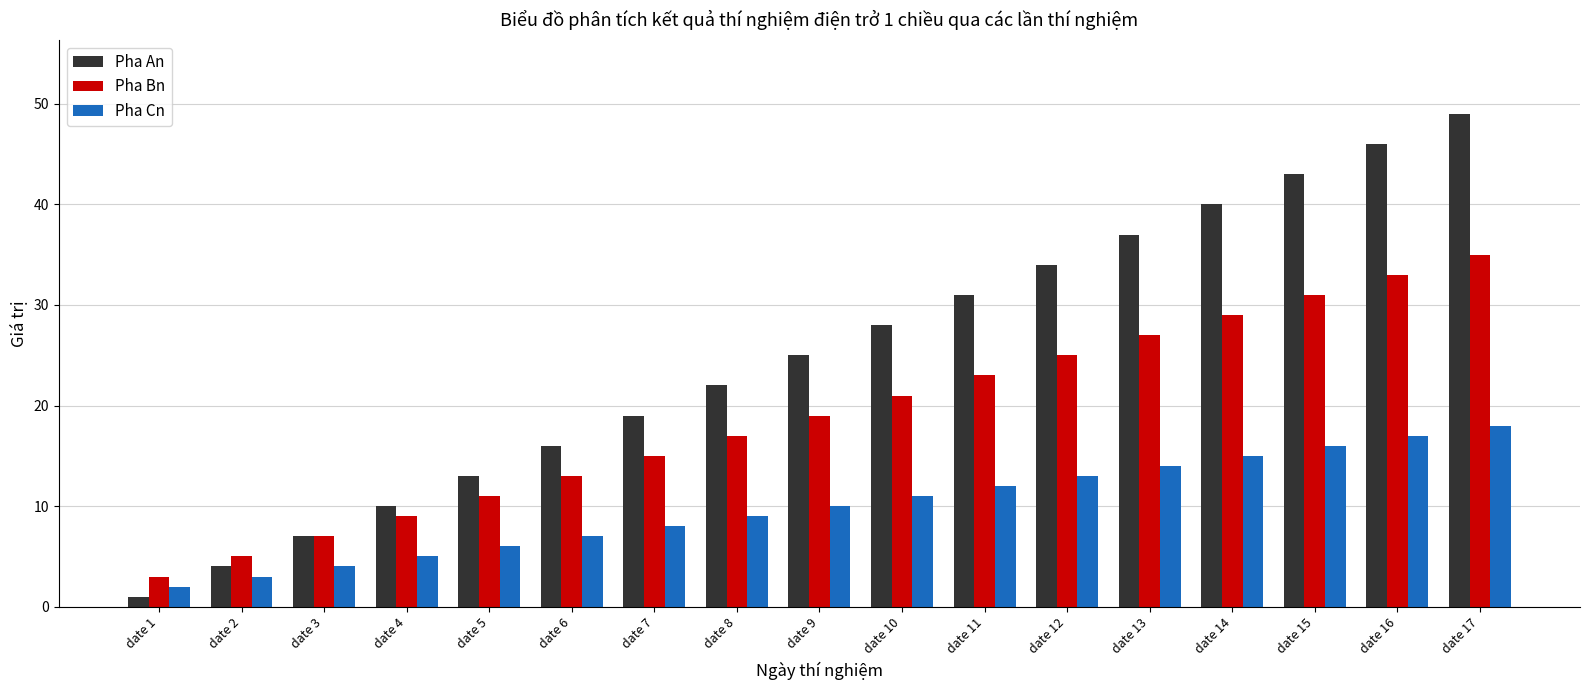

What is the value of the Pha Bn bar at the 14th from the left?

29